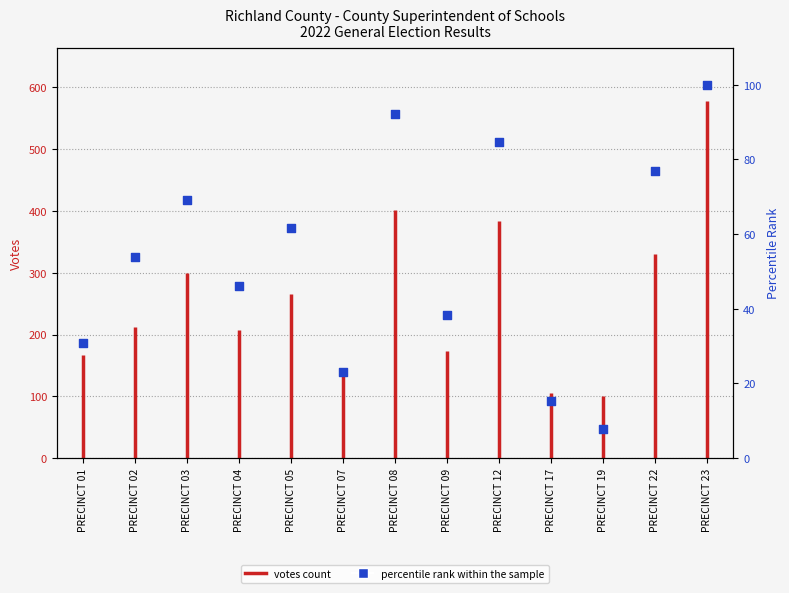

Approximately how many times larger is the value at PRECINCT 07 compared to PRECINCT 22?

0.3